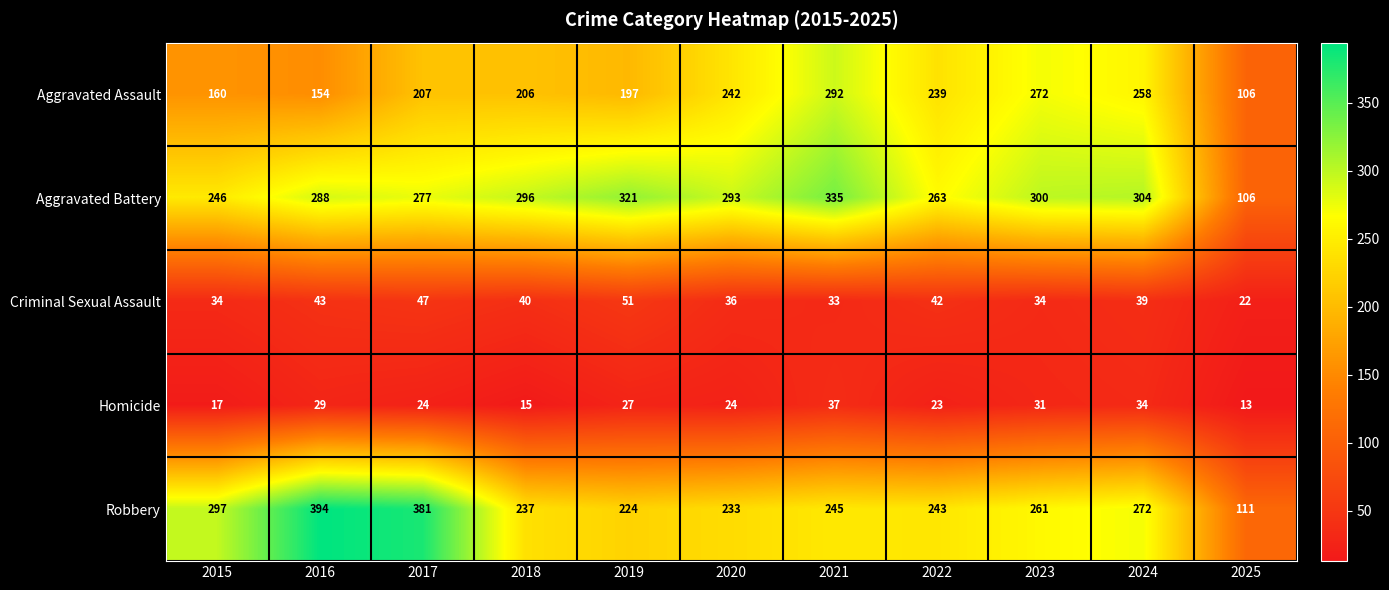

What value does the Aggravated Battery series have at 2018, to the nearest 50?

300